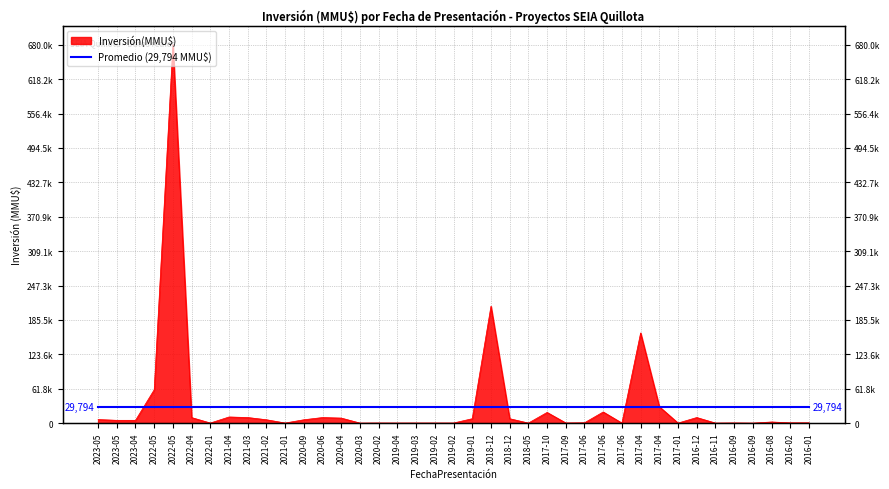

How many positive values are there?

38